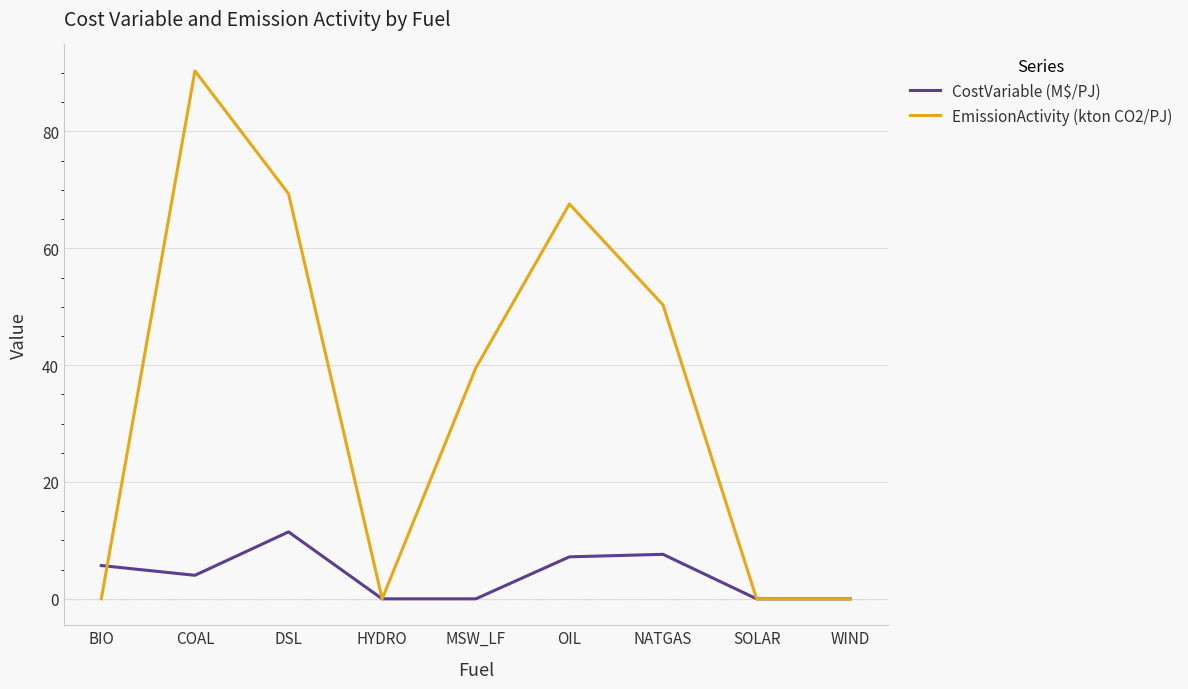

Rank the series by their average value, from lowest to highest.

CostVariable (M$/PJ), EmissionActivity (kton CO2/PJ)